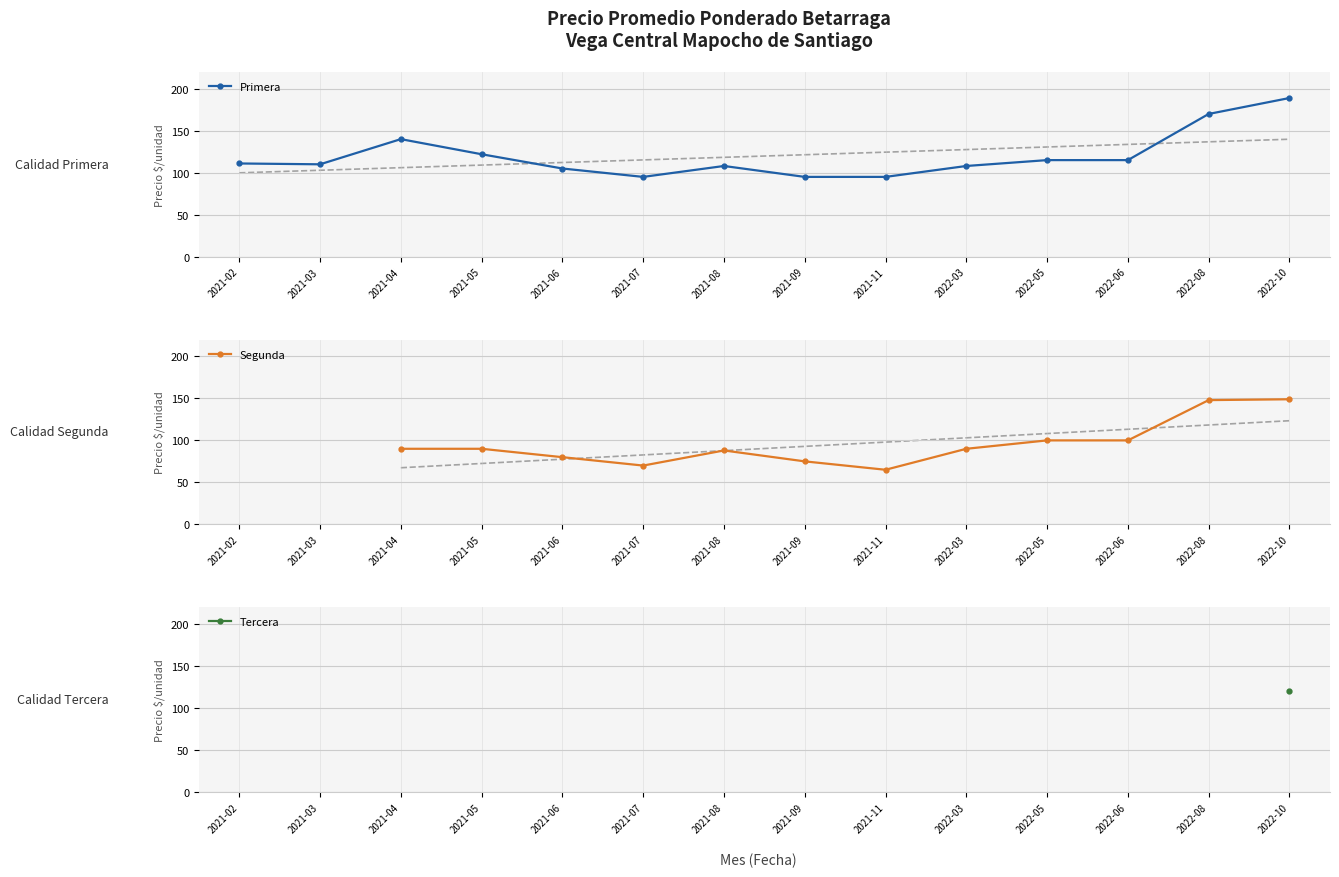

The value of Primera at 2021-05 is 122. True or false?

True